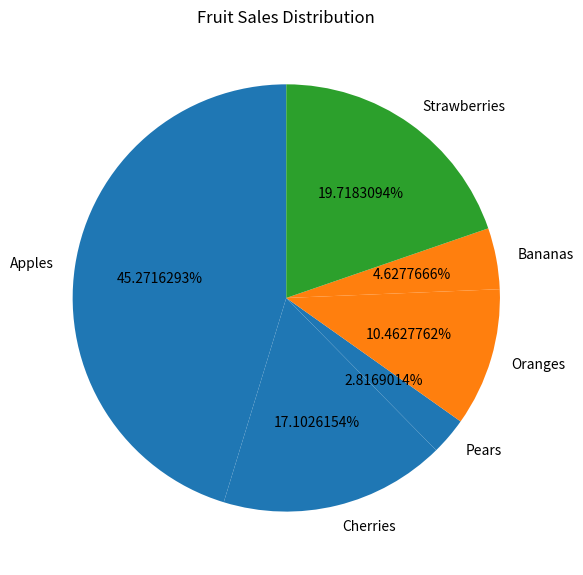

The Bananas slice represents 15% of the pie. True or false?

False